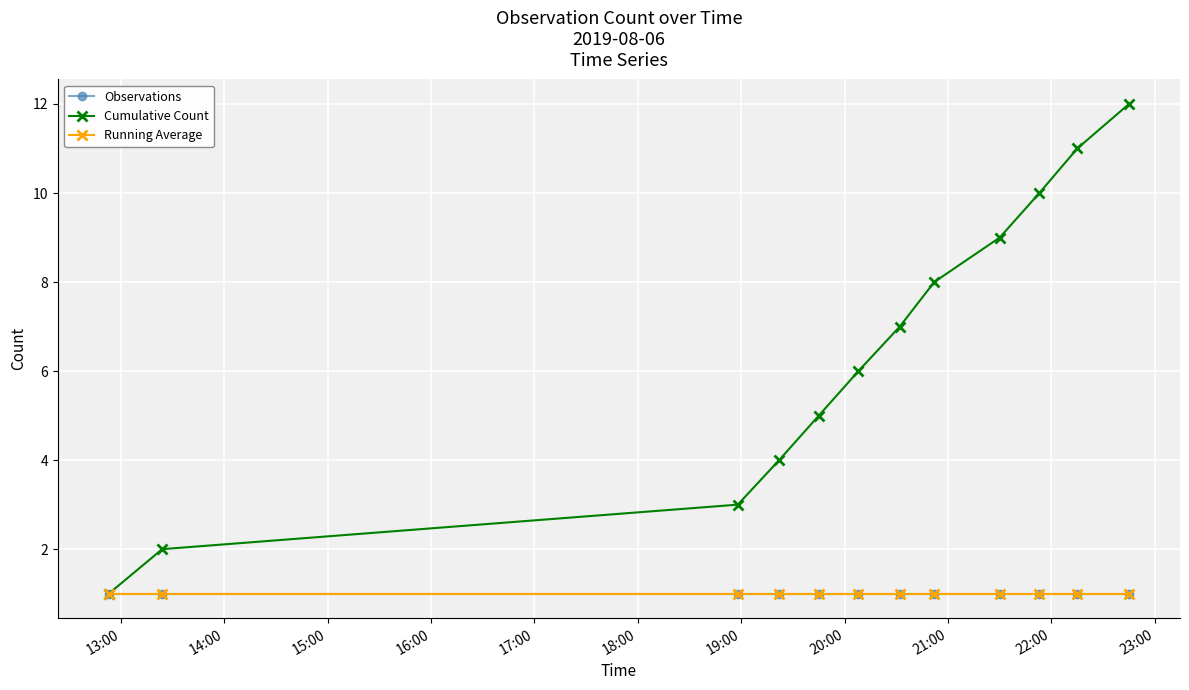

Does the chart have visible grid lines?

Yes